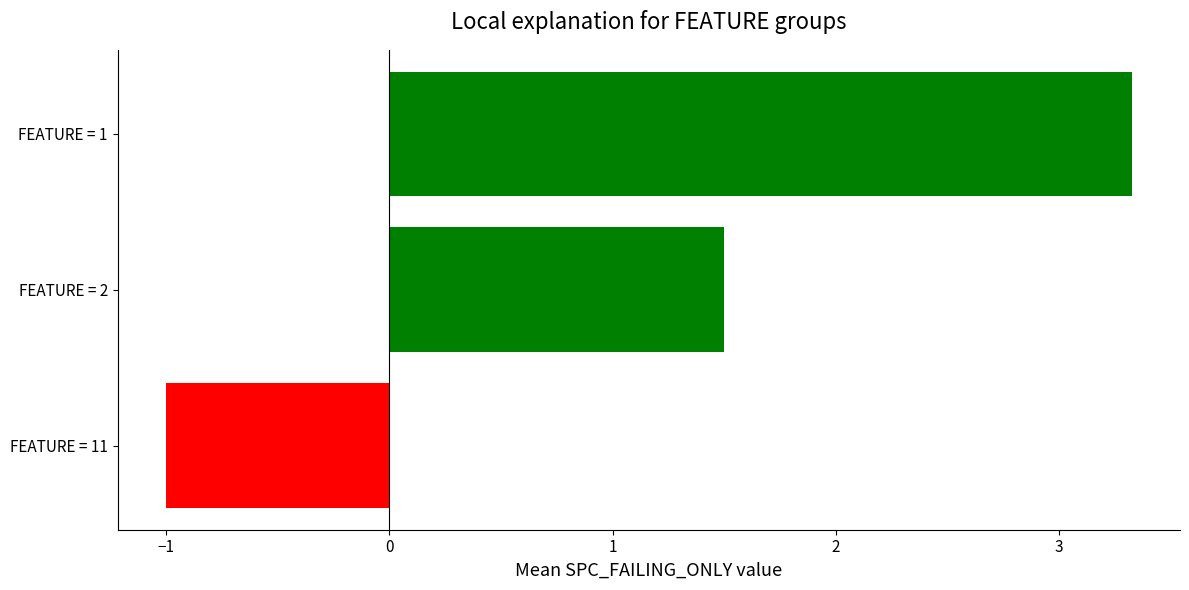

What is the difference between the maximum and minimum values?

4.3